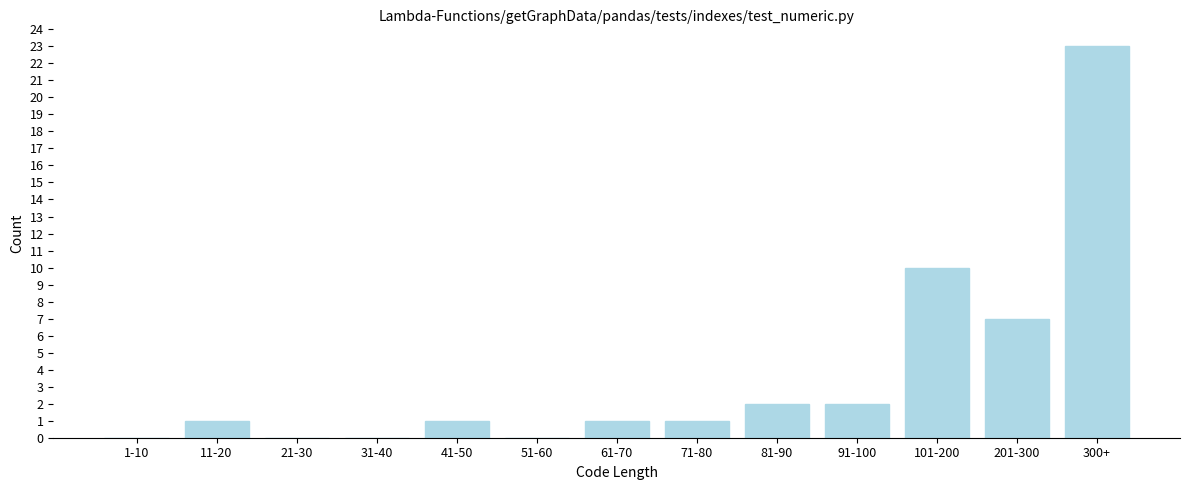

Reading right to left, transcribe all the data shown in this chart.

300+=23	201-300=7	101-200=10	91-100=2	81-90=2	71-80=1	61-70=1	51-60=0	41-50=1	31-40=0	21-30=0	11-20=1	1-10=0